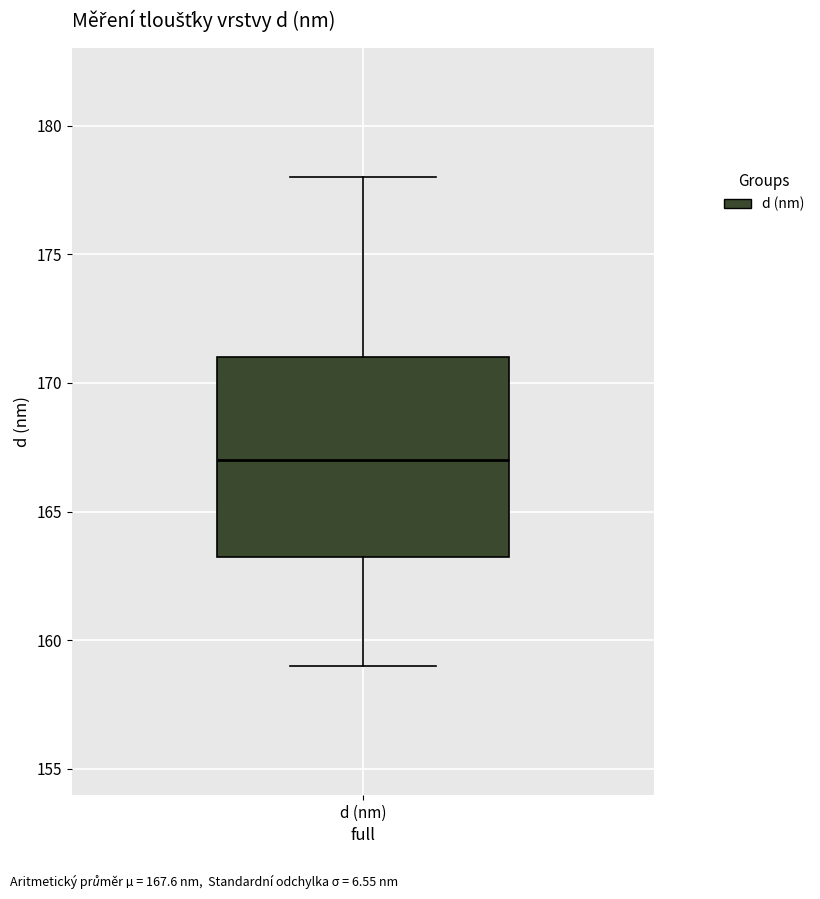

Transcribe this box plot: give where the median line is, the range the box spans, and where the two whiskers end, as read against the y-axis. The values are not printed on the chart, so give them approximately, as read against the axis.

median 167.0, box 163.5 to 171.0, whiskers 159.0 to 178.0